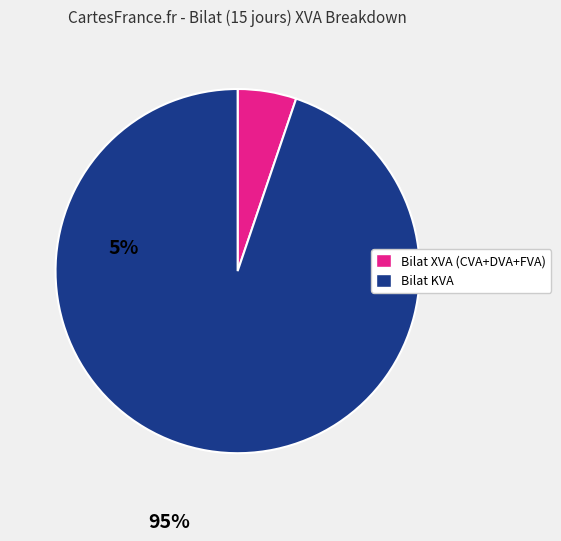

Does any single category account for the majority?

Yes